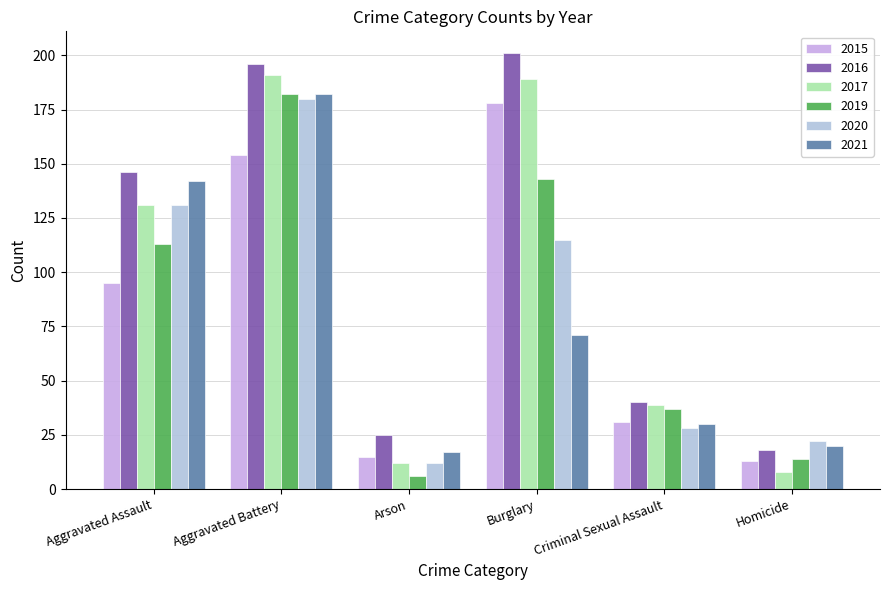

Reading right to left, list all the values displayed in this chart.

2015: Homicide=13	Criminal Sexual Assault=31	Burglary=178	Arson=15	Aggravated Battery=154	Aggravated Assault=95
2016: Homicide=18	Criminal Sexual Assault=40	Burglary=201	Arson=25	Aggravated Battery=196	Aggravated Assault=146
2017: Homicide=8	Criminal Sexual Assault=39	Burglary=189	Arson=12	Aggravated Battery=191	Aggravated Assault=131
2019: Homicide=14	Criminal Sexual Assault=37	Burglary=143	Arson=6	Aggravated Battery=182	Aggravated Assault=113
2020: Homicide=22	Criminal Sexual Assault=28	Burglary=115	Arson=12	Aggravated Battery=180	Aggravated Assault=131
2021: Homicide=20	Criminal Sexual Assault=30	Burglary=71	Arson=17	Aggravated Battery=182	Aggravated Assault=142